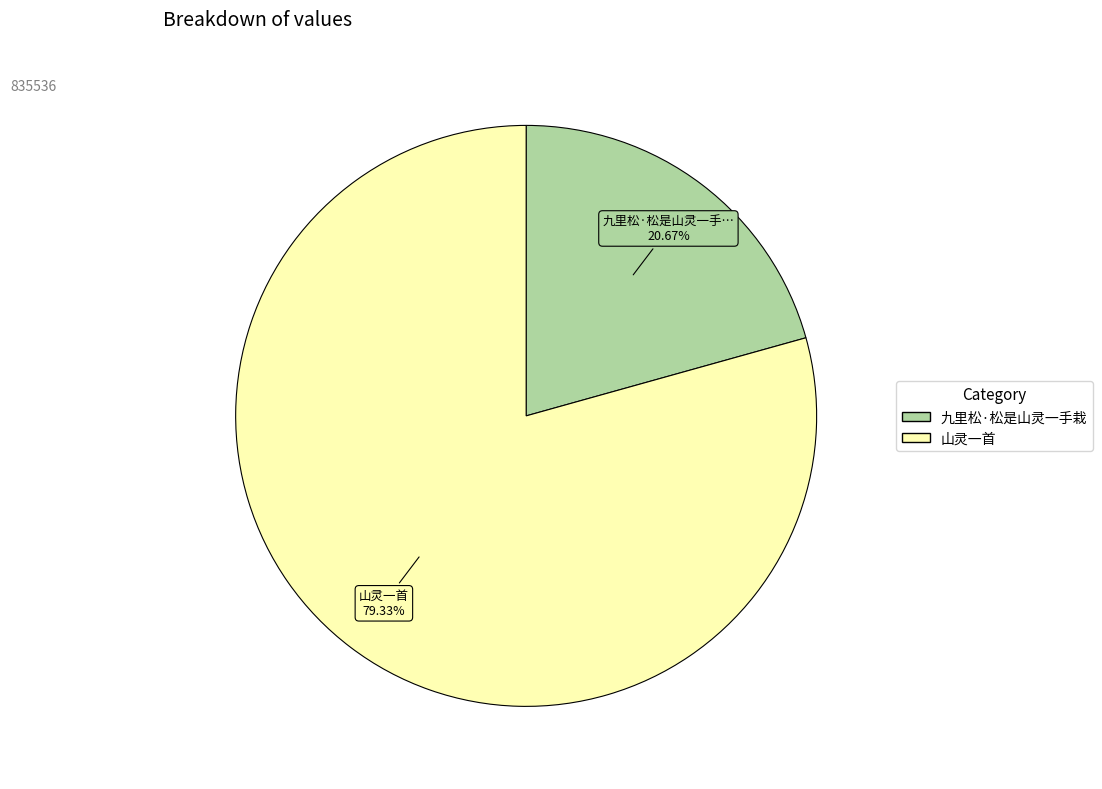

To the nearest percent, what is the combined percentage of 山灵一首 and 九里松·松是山灵一手栽?

100%